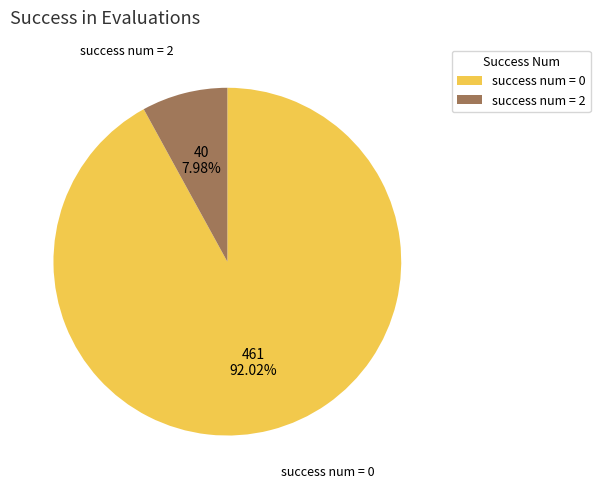

What is the largest slice in the pie chart?

success num = 0